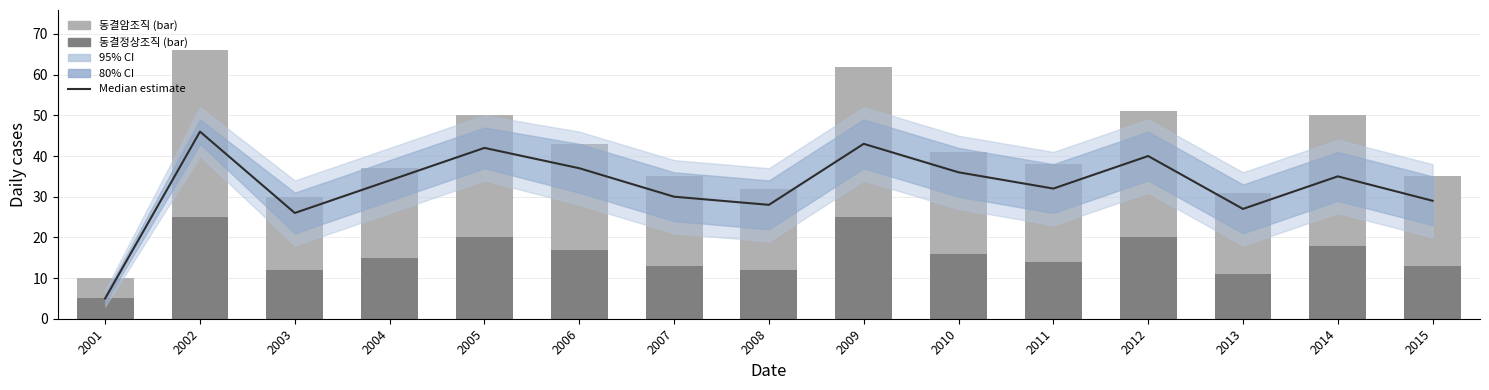

True or false: 동결정상조직 (bar) has a value of 25 at 2002.

True